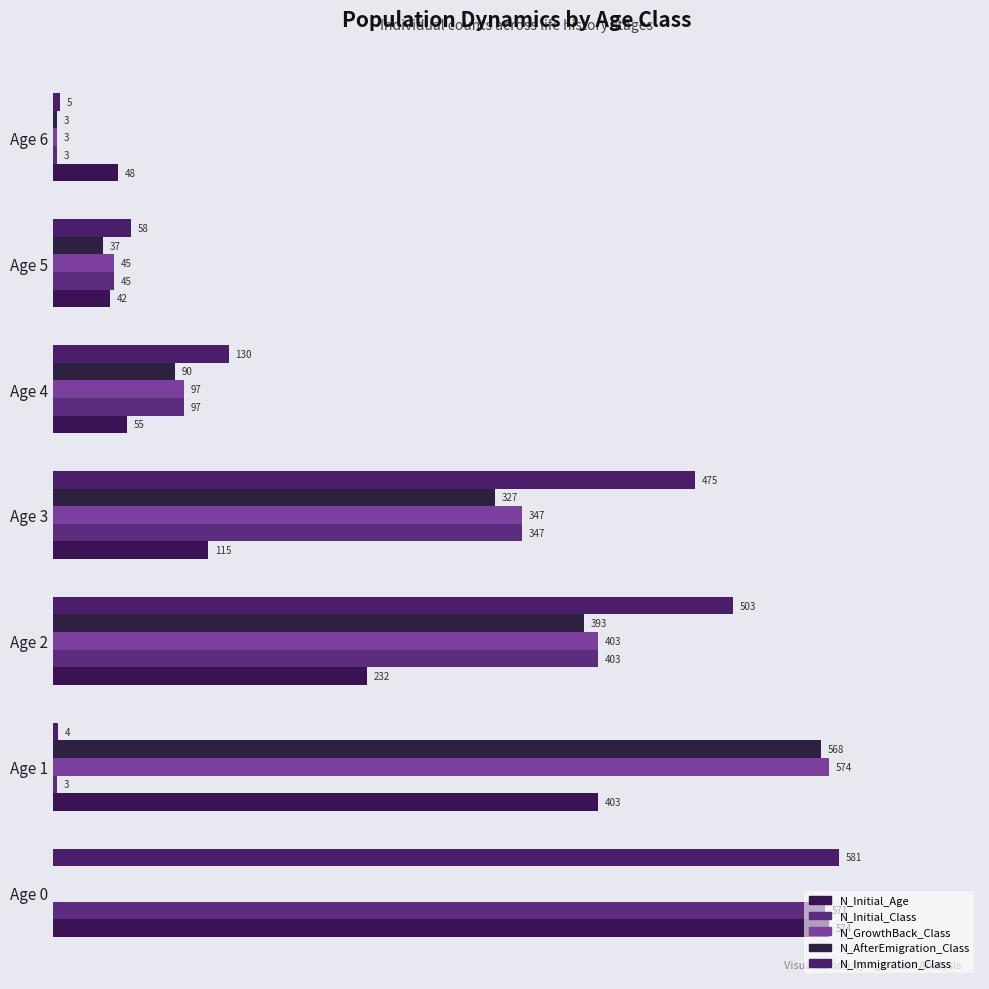

What is the minimum value for N_Initial_Age?

42